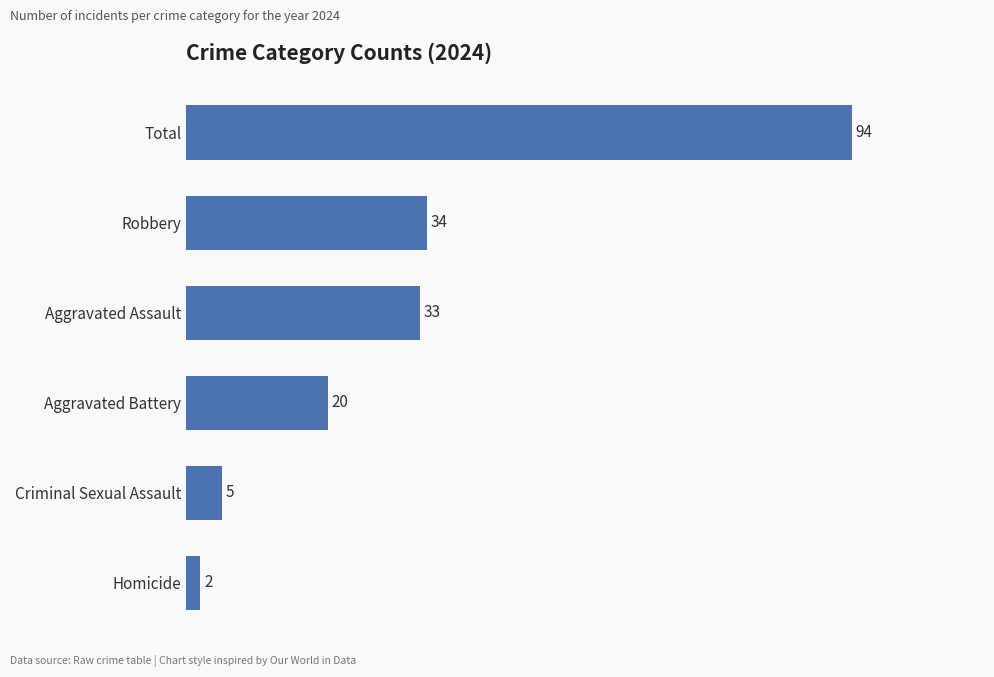

What is the sum of the values at Aggravated Battery and Criminal Sexual Assault?

25